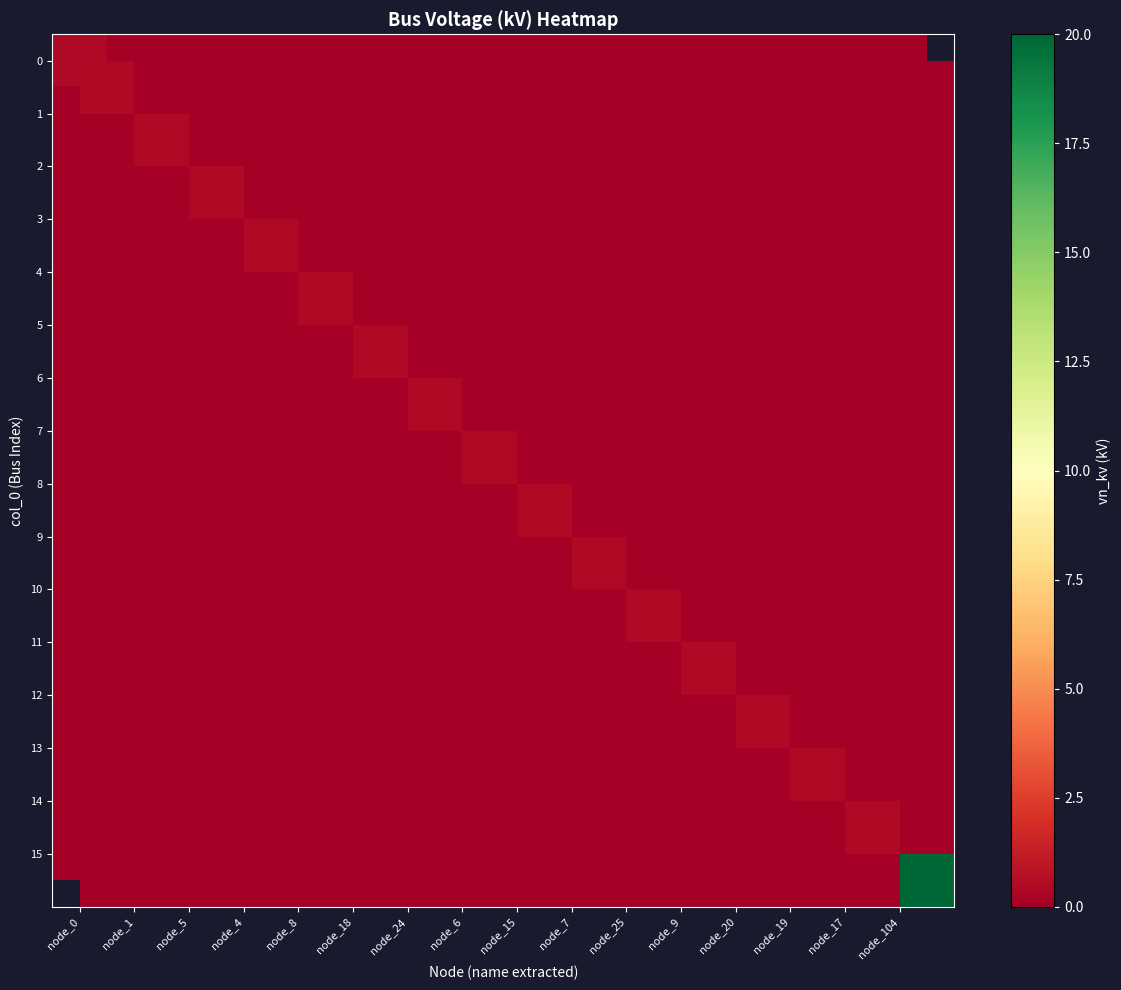

True or false: 11 has a value of 0.0 at node_19.

True